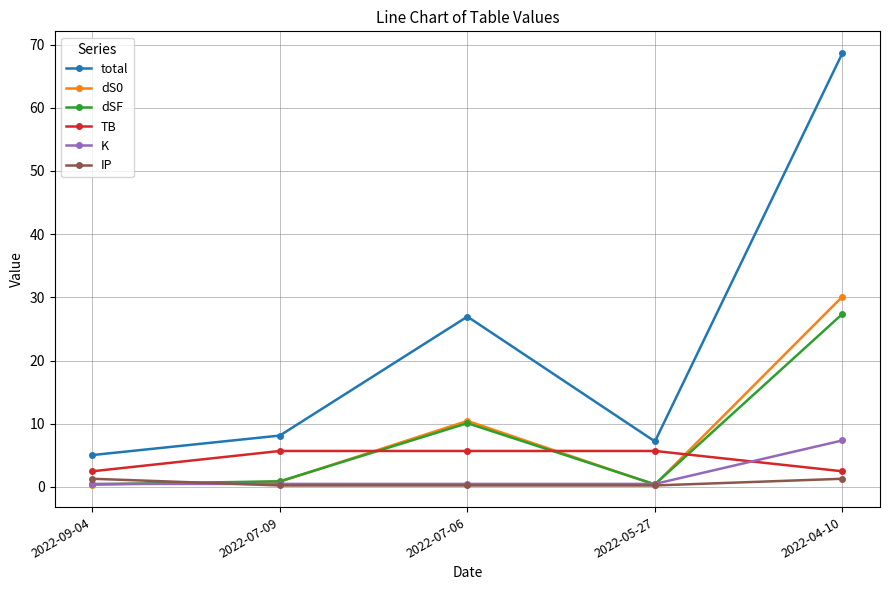

What are all the series names shown in the legend?

total, dS0, dSF, TB, K, IP